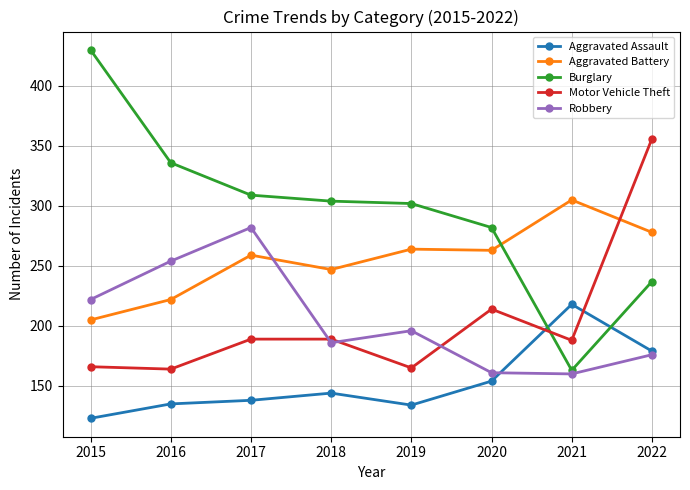

Where is the first local maximum for Aggravated Battery?

2017